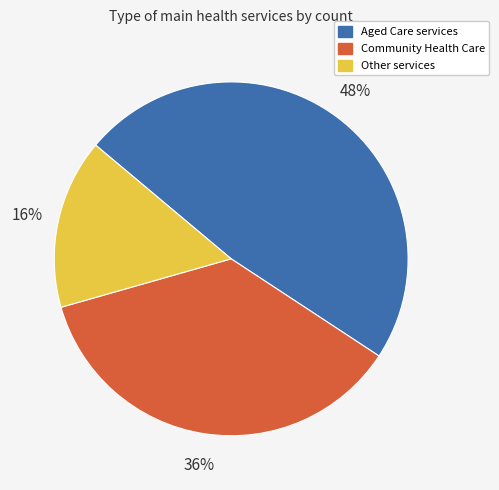

How many segments does this pie chart have?

3